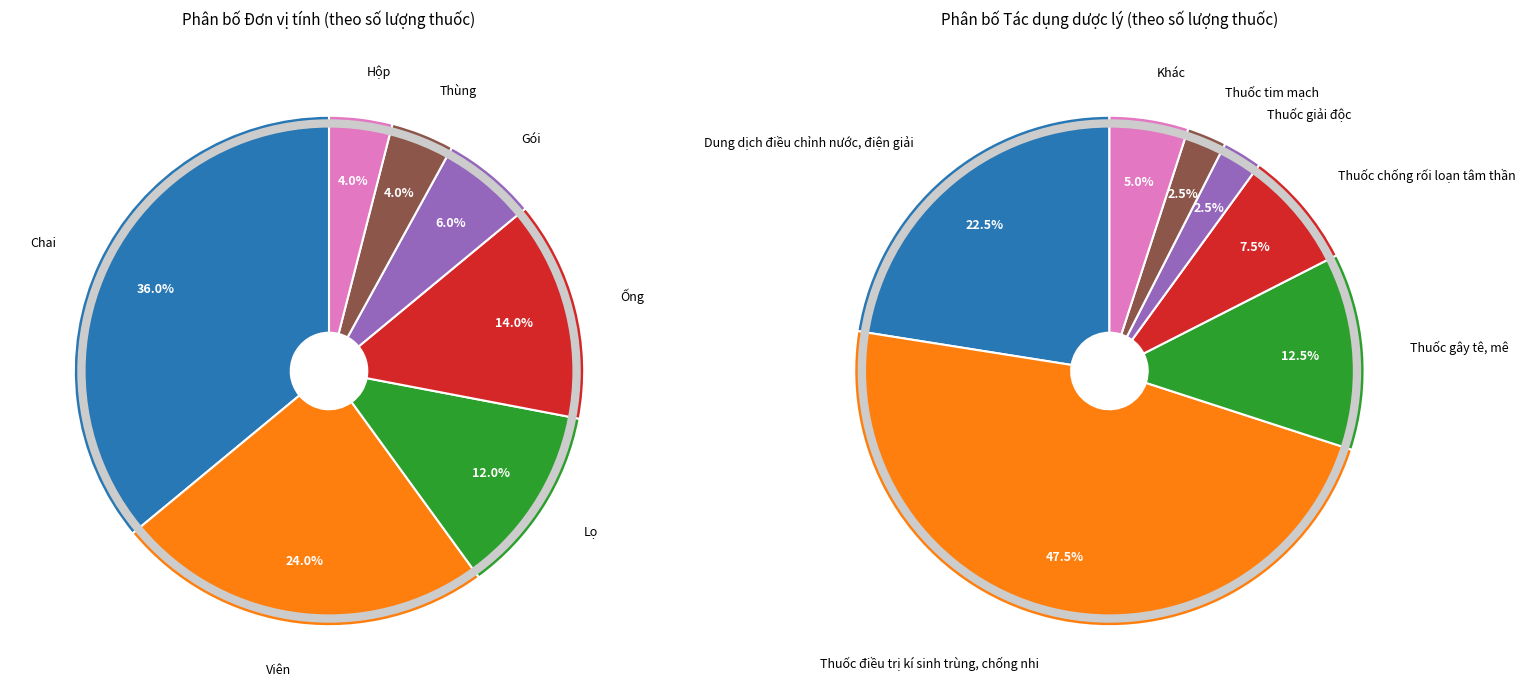

True or false: Thùng accounts for 11% of the total.

False